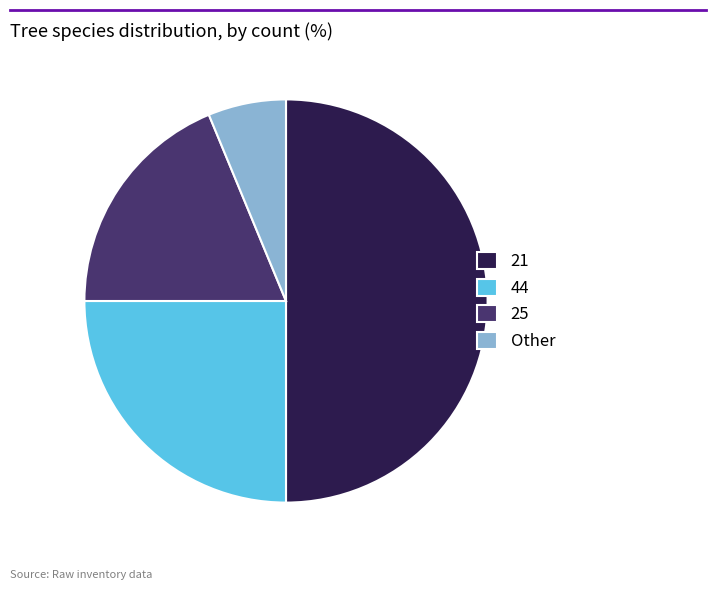

Rank the categories by value from lowest to highest.

Other, 25, 44, 21